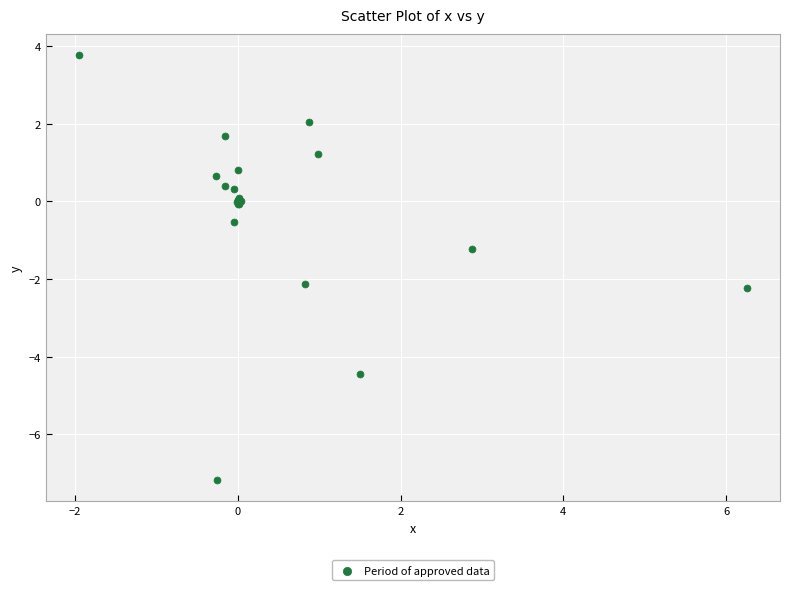

What Y value in the scatter plot is closest to -1?

-1.2